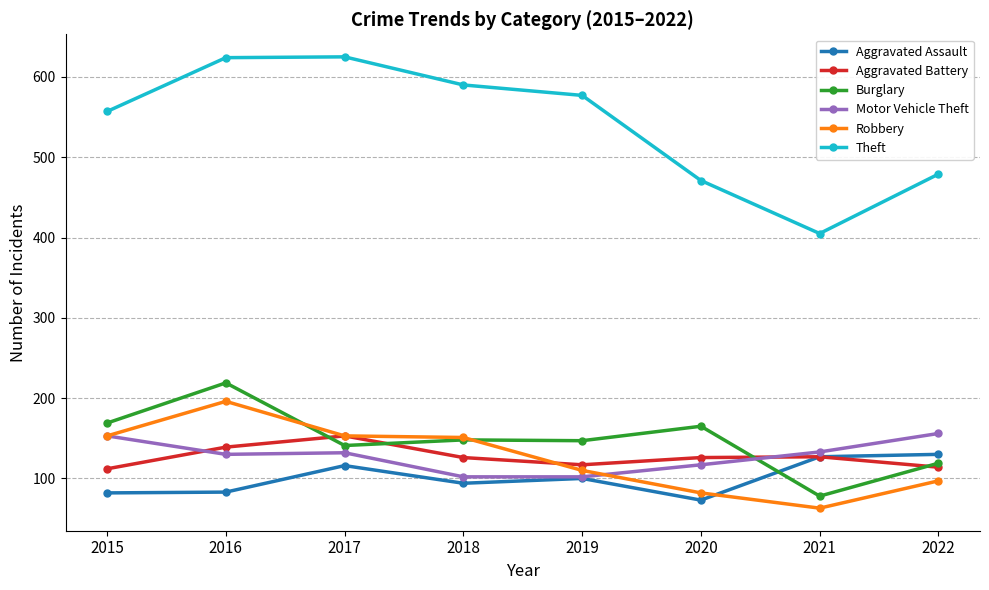

Where does the Robbery series first go above 151?

2015